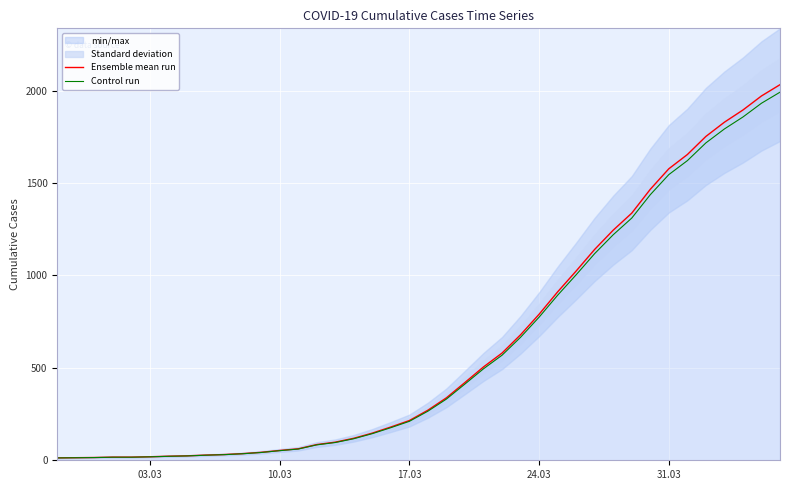

The value of Control run at 17.03 is 91.4. True or false?

False